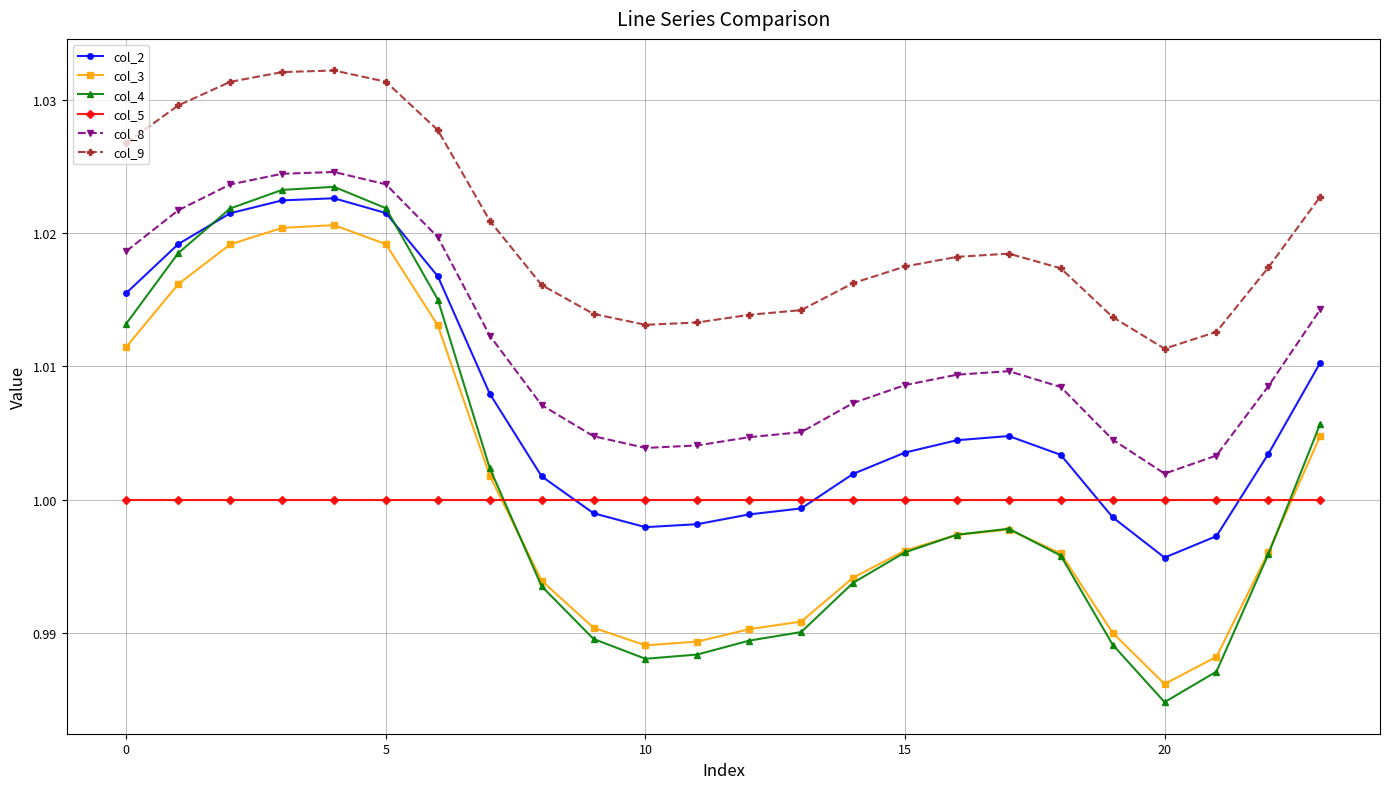

True or false: col_4 and col_8 intersect in this chart.

False